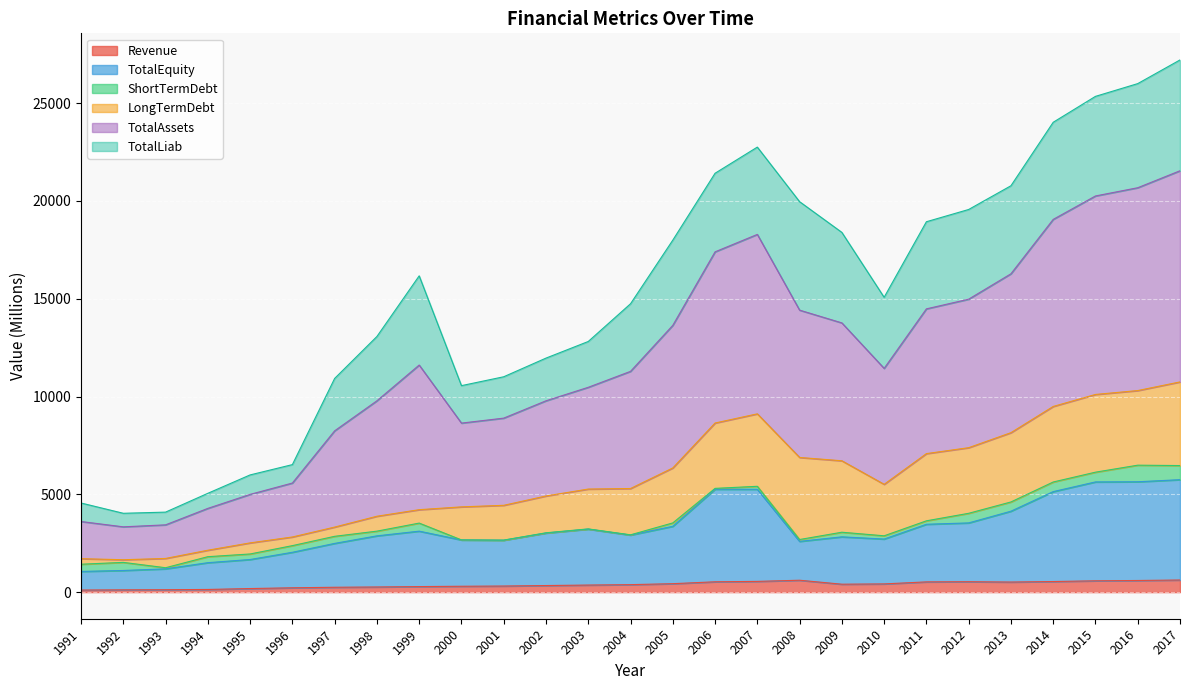

What is the maximum value shown in the chart?

27205.8